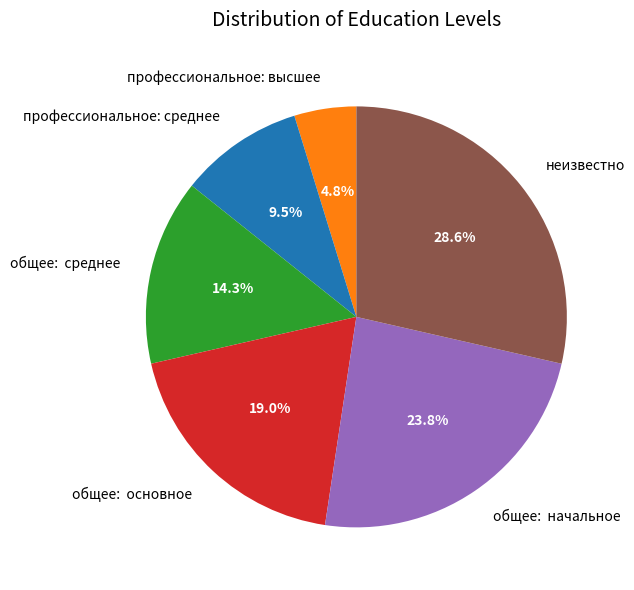

Do неизвестно and профессиональное: среднее together represent more than half of the pie?

No